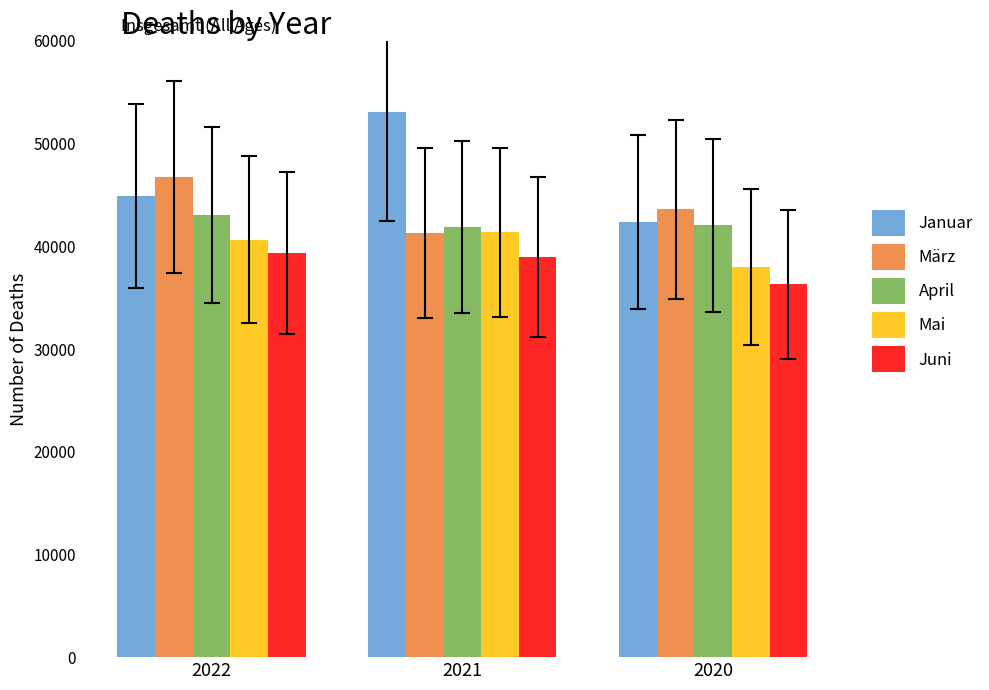

Rank the series by their average value, from lowest to highest.

Juni, Mai, April, März, Januar